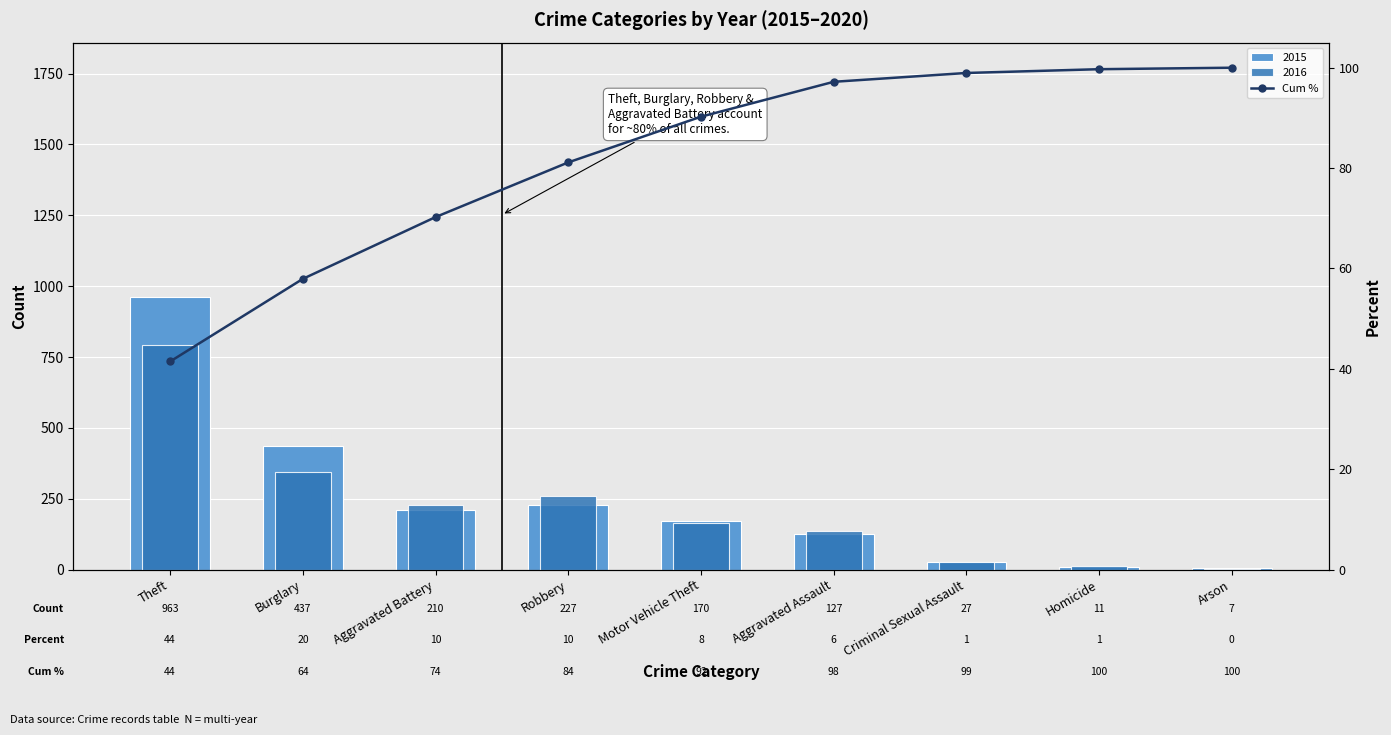

Which label corresponds to the largest value in the chart?

Arson